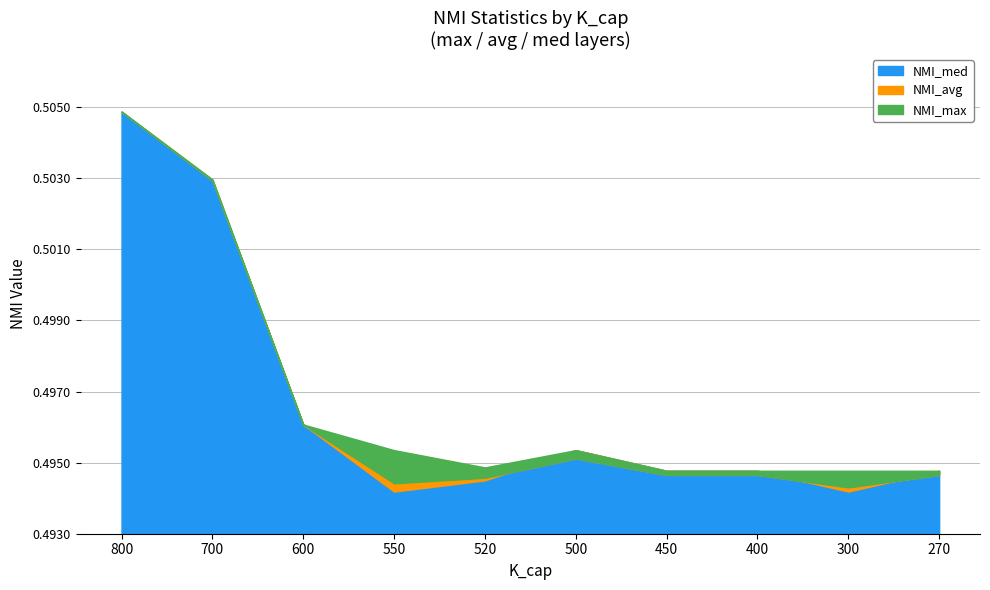

How many categories are shown in the chart?

10